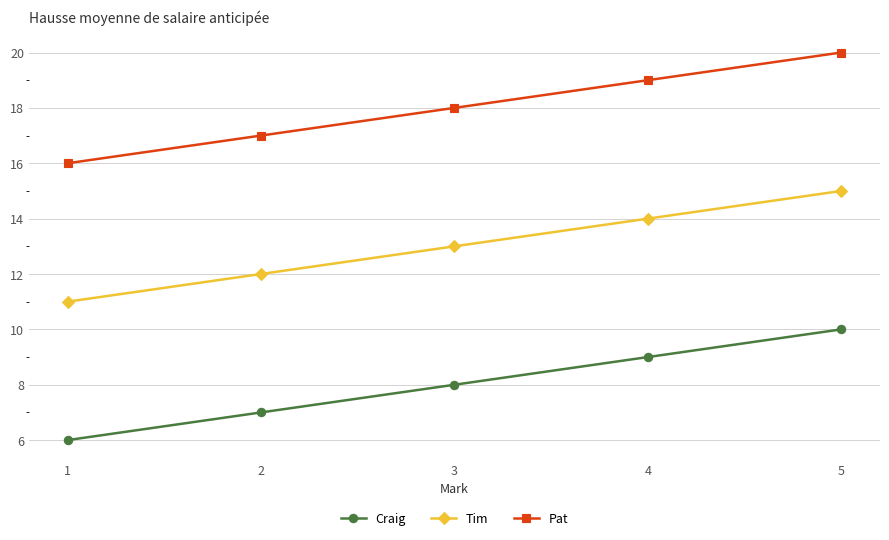

Is the value of Tim at 2 greater than the value of Pat at 5?

No